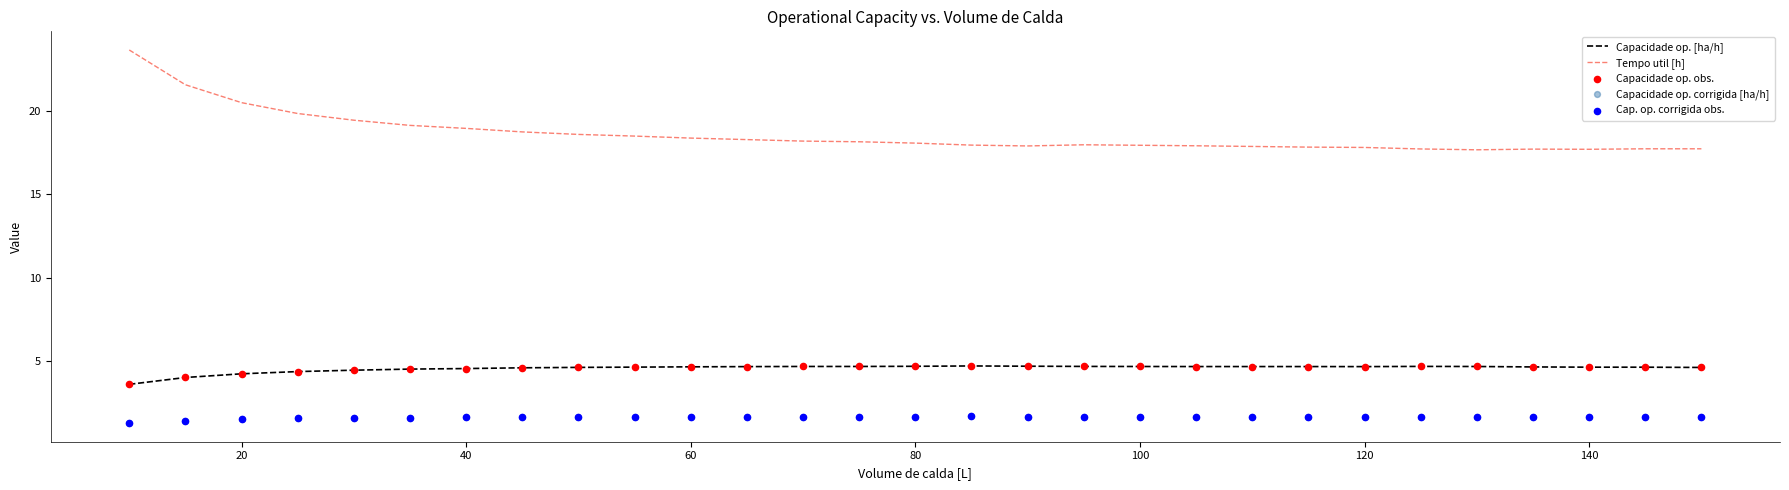

True or false: Tempo util [h] and Capacidade op. [ha/h] cross at least once.

False